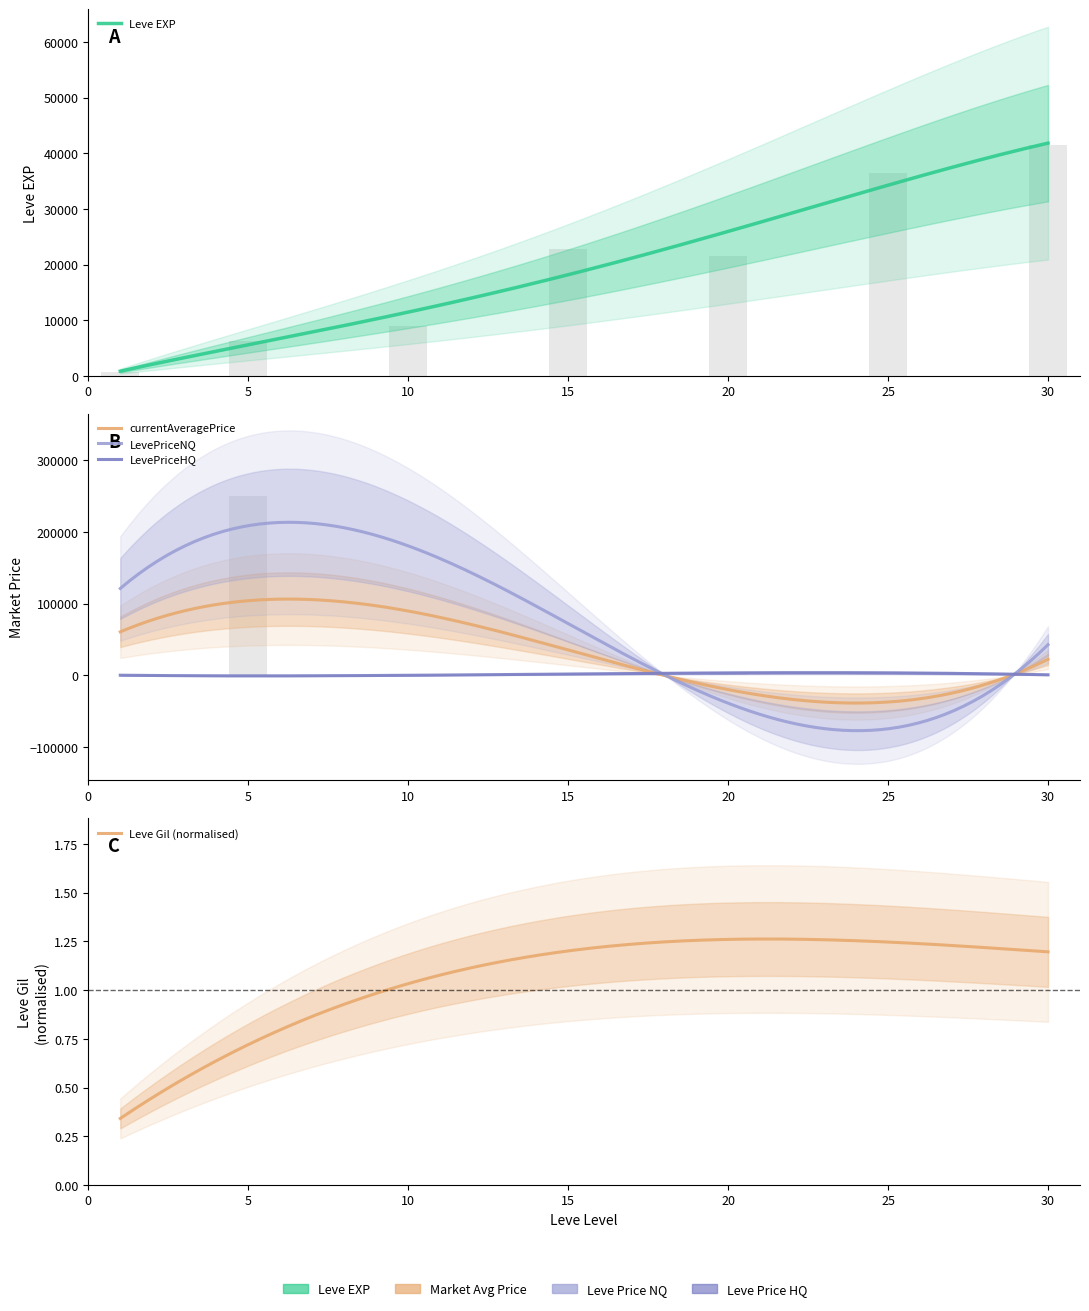

What is the difference between the maximum and minimum values in the Leve EXP series?

40610.0